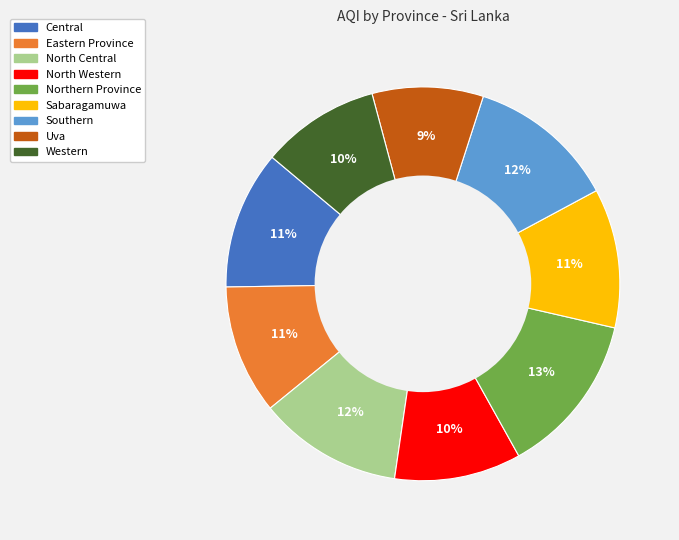

To the nearest percent, what portion does Western represent?

10%